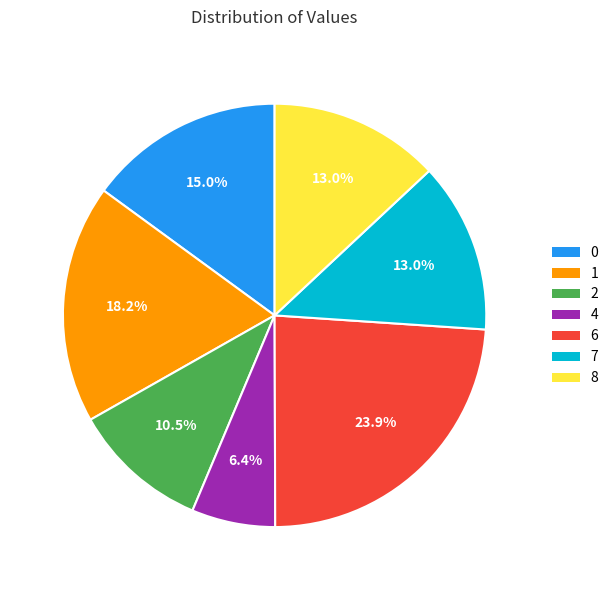

Combined, do 4 and 8 account for over 50%?

No